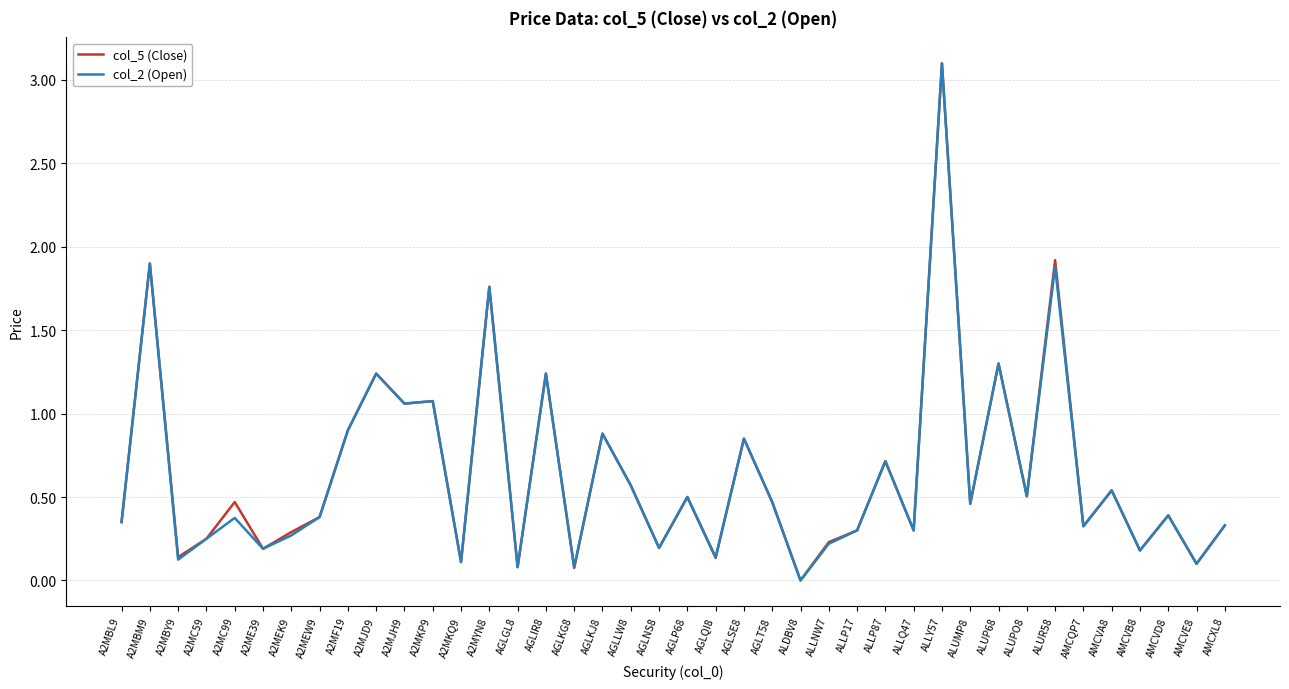

At which label does col_2 (Open) reach its minimum?

ALDBV8